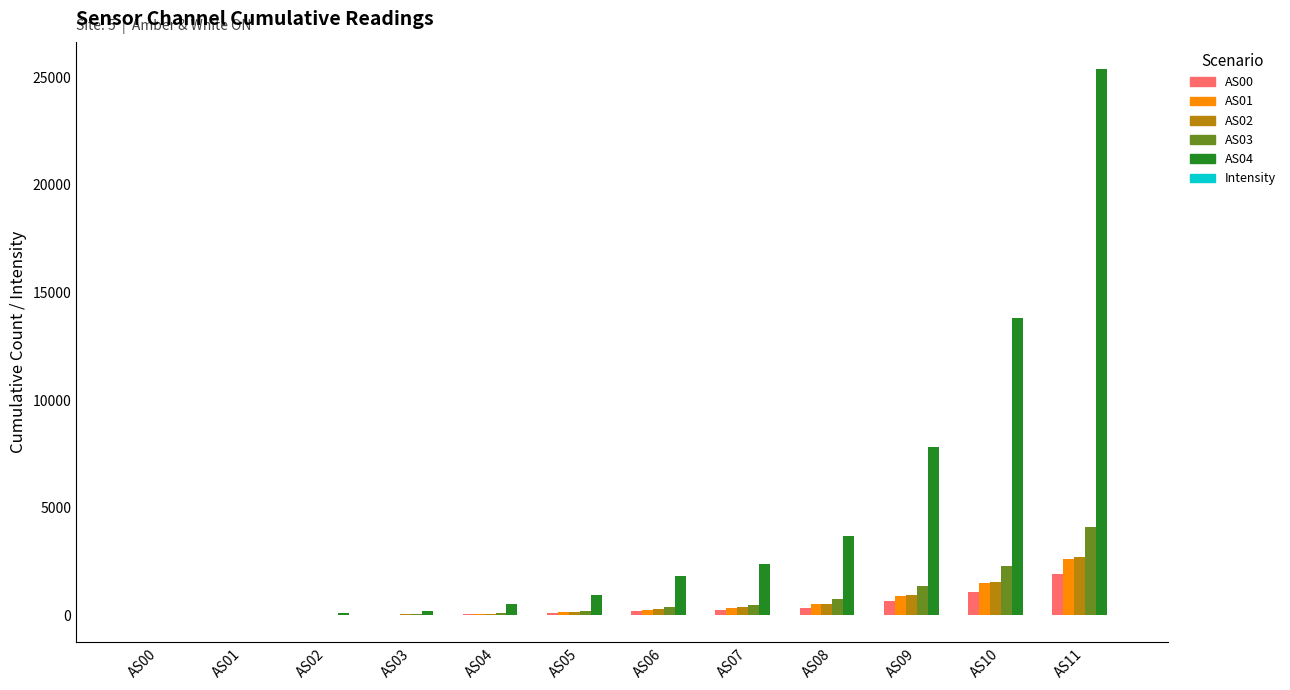

Which series has the largest total across all categories?

AS04